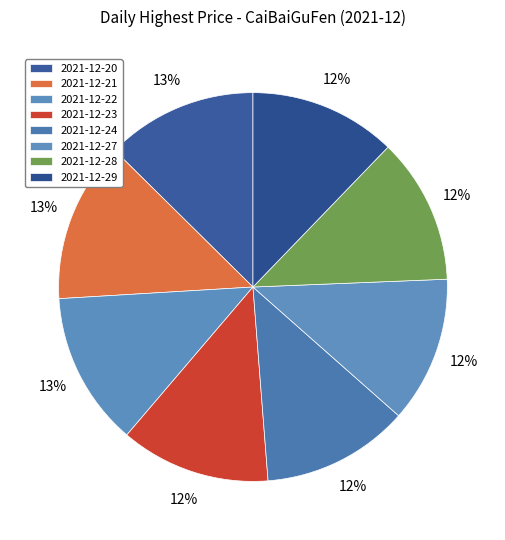

What percentage is the 2021-12-24 slice, to the nearest percent?

12%